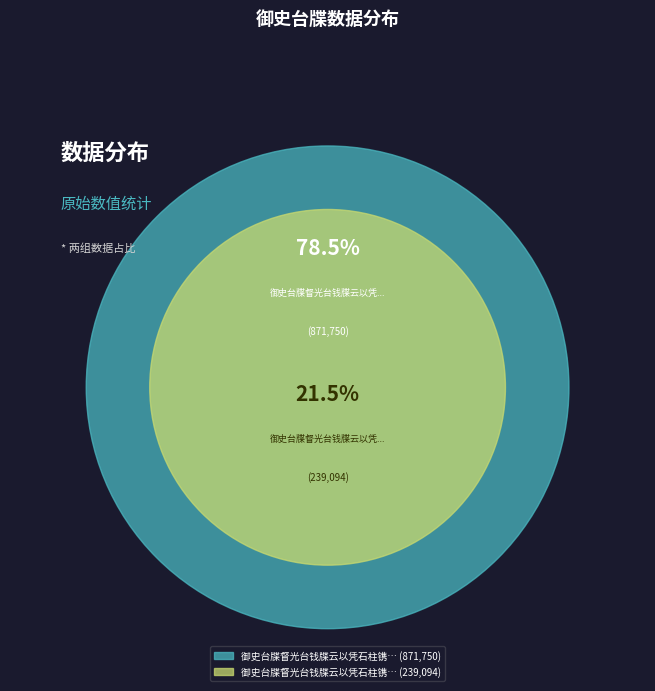

Do 御史台牒督光台钱牒云以凭石柱镌名因戏书呈通判寺丞景元 and 御史台牒督光台钱牒云以凭石柱镌名因戏书呈 together represent more than half of the pie?

Yes